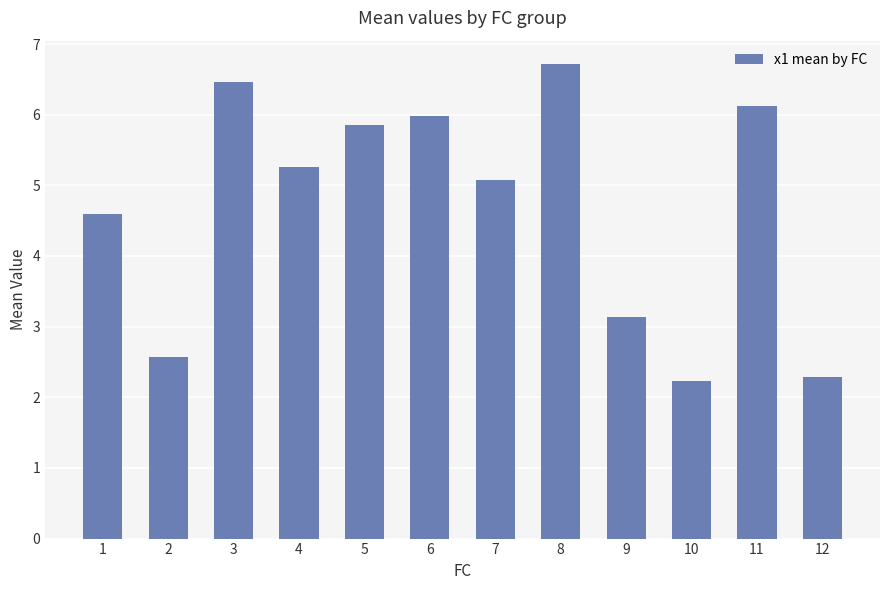

How many bars are there in total?

12